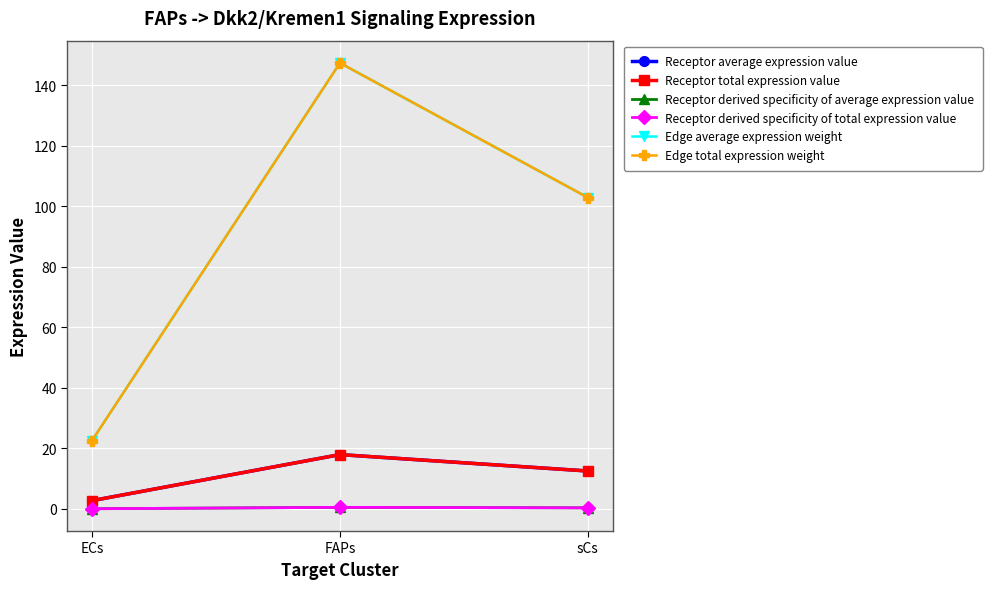

Does the chart have visible grid lines?

Yes